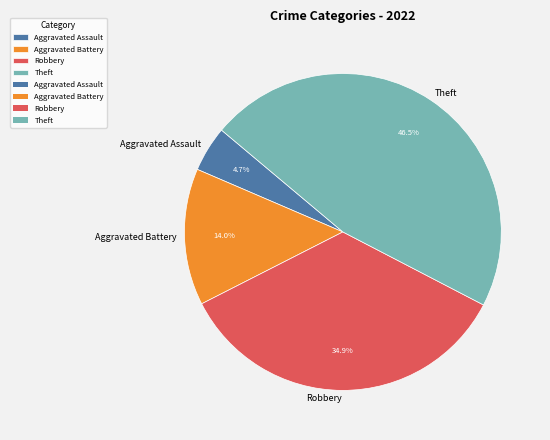

What portion of the pie excludes Theft?

53.5%